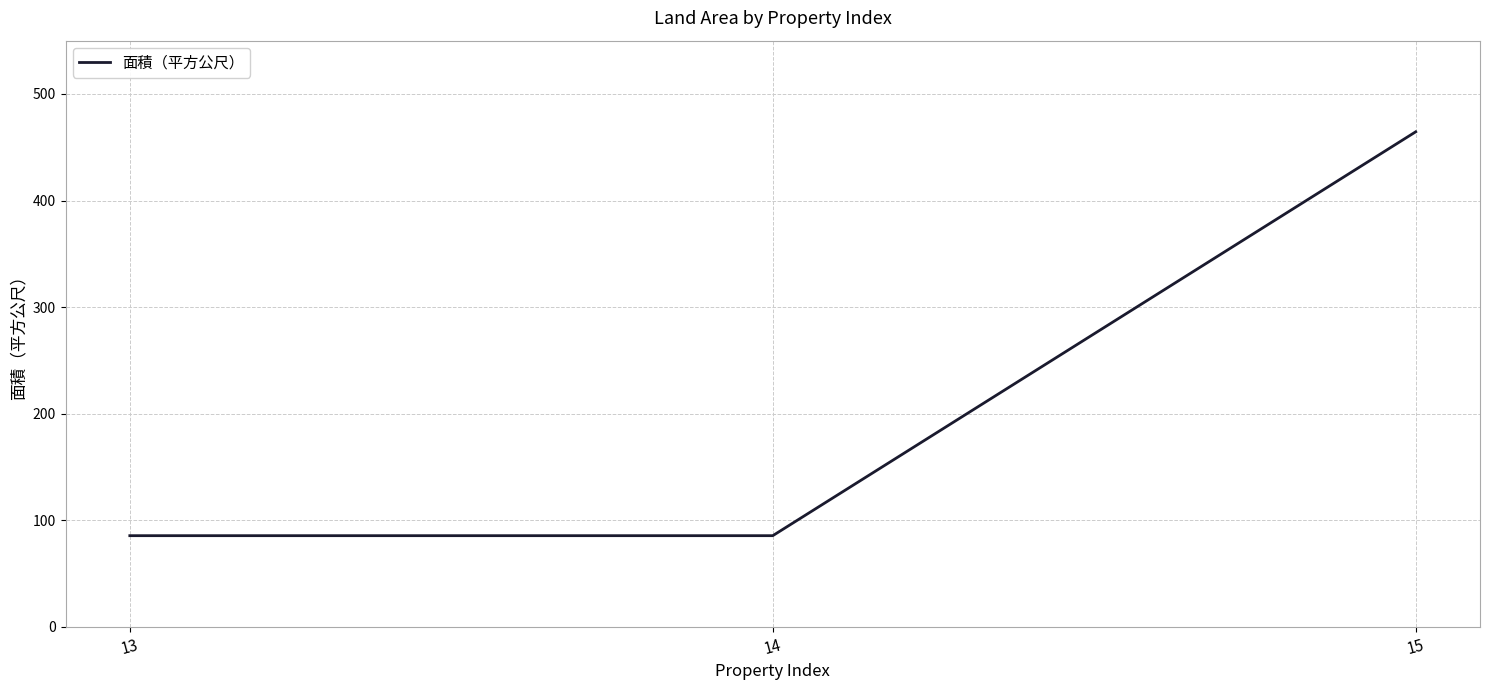

Reading left to right, what are all the values shown in this chart?

85.6	85.6	464.5